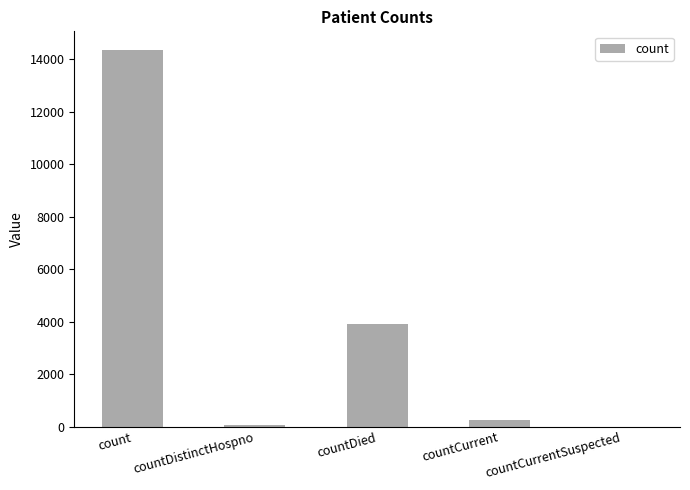

What is the sum of all values?

18584